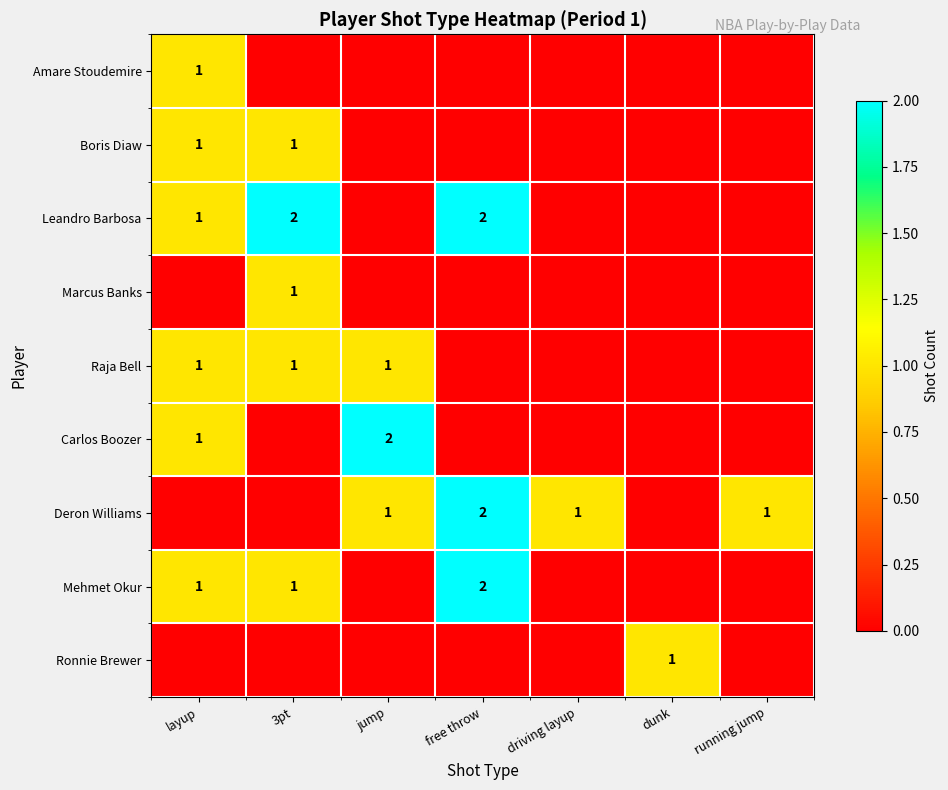

The Deron Williams series shows 1 at running jump. True or false?

True